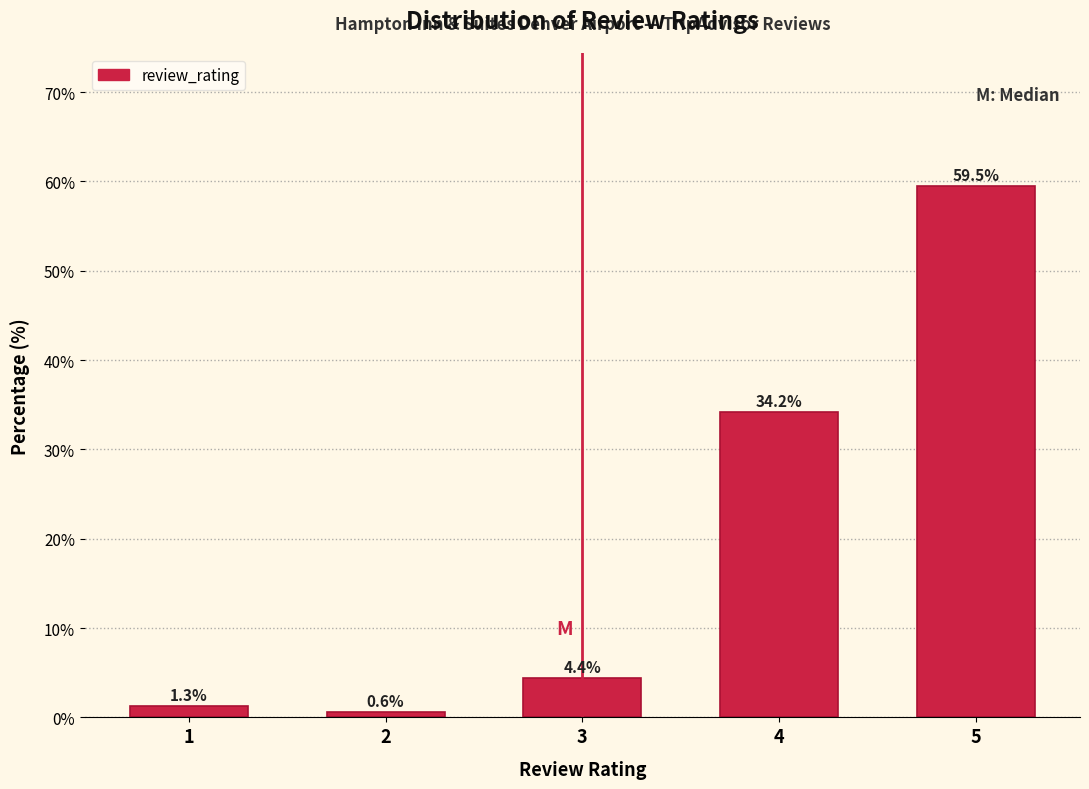

Reading left to right, extract all data points from this chart.

1=1.3	2=0.6	3=4.4	4=34.2	5=59.5